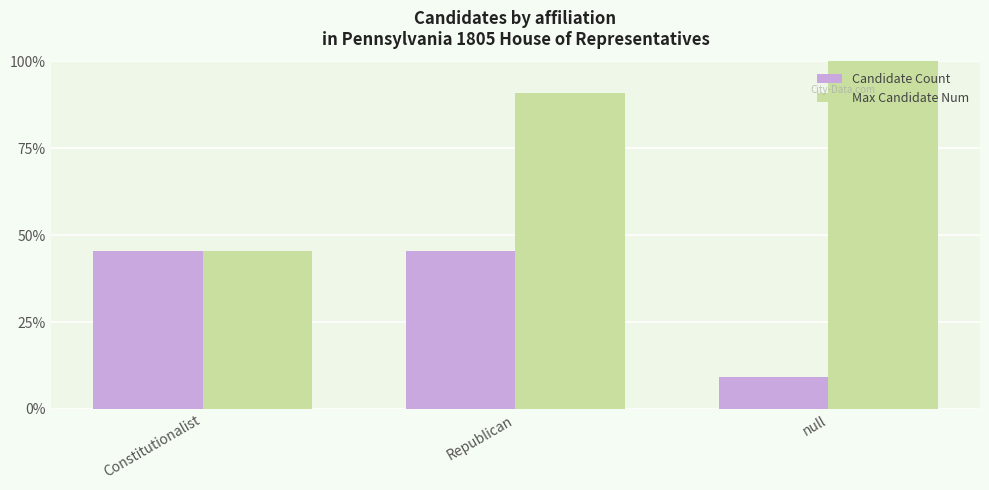

What is the value of the Max Candidate Num bar at the 2nd from the left?

90.9